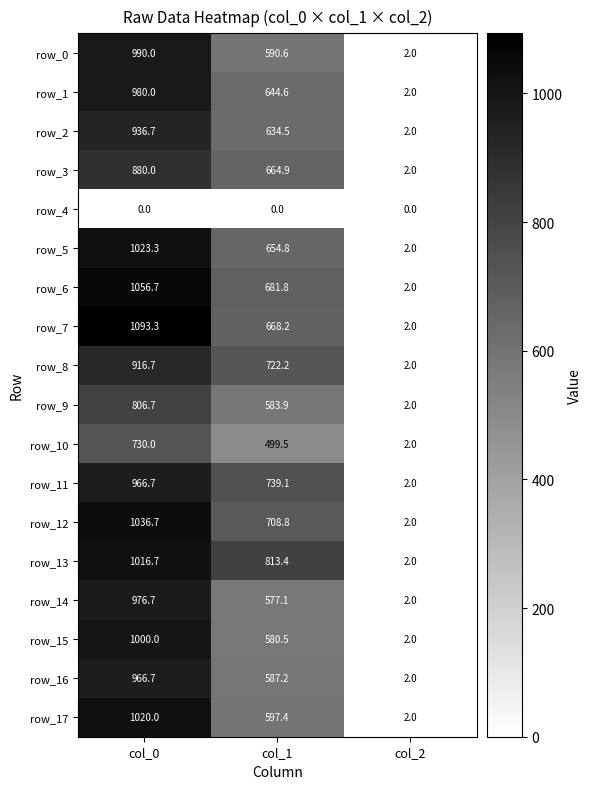

What is the maximum value for row_14?

976.7